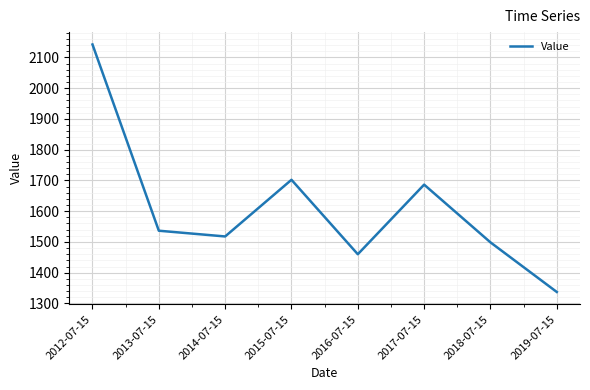

Rank the categories by value from highest to lowest.

2012-07-15, 2015-07-15, 2017-07-15, 2013-07-15, 2014-07-15, 2018-07-15, 2016-07-15, 2019-07-15